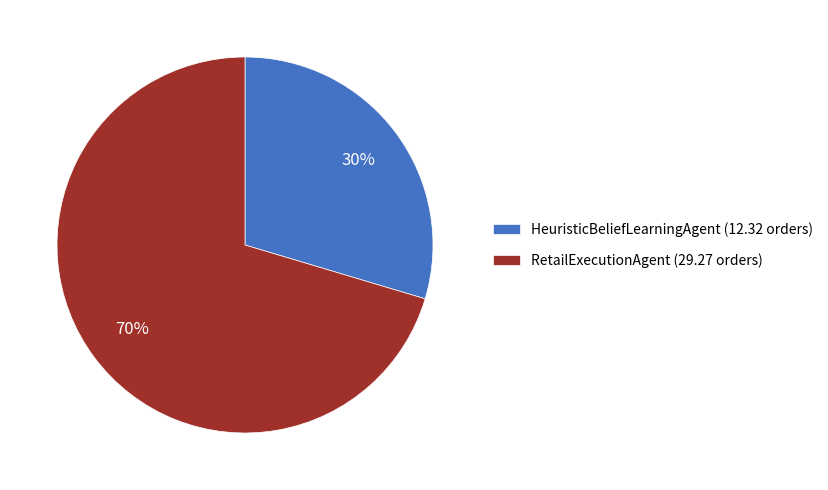

To the nearest percent, what percentage of the pie is RetailExecutionAgent?

70%